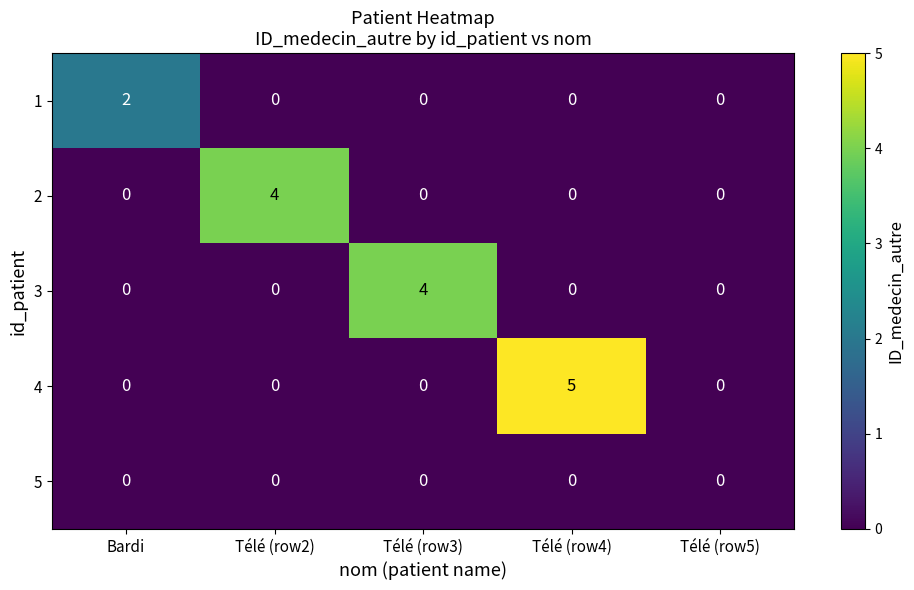

Count the number of data series in this chart.

5